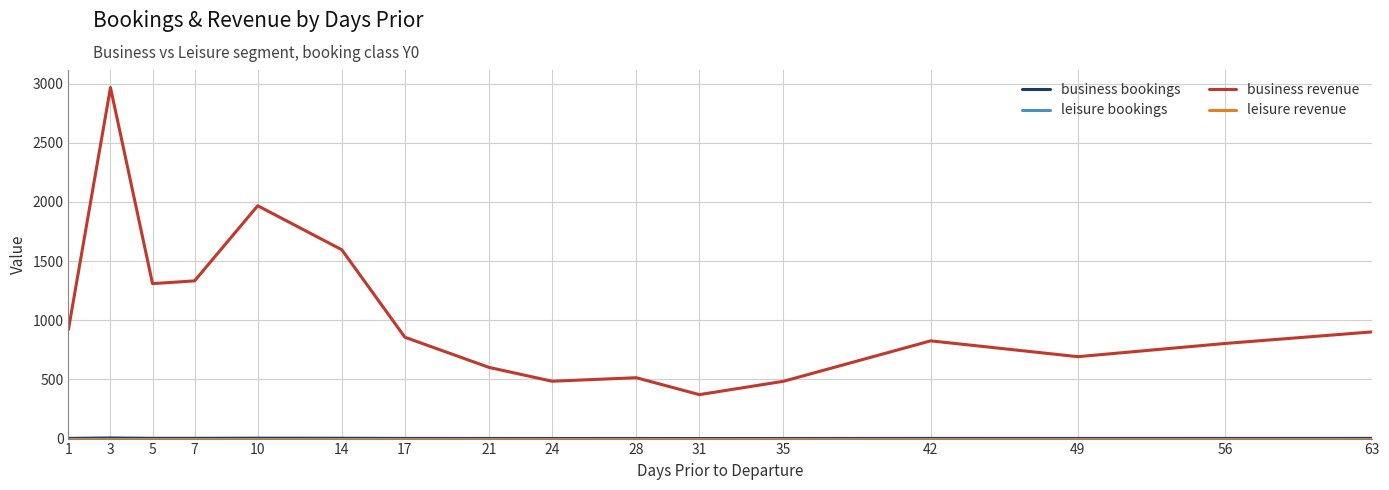

List the series in order of their peak value, lowest first.

leisure bookings, leisure revenue, business bookings, business revenue